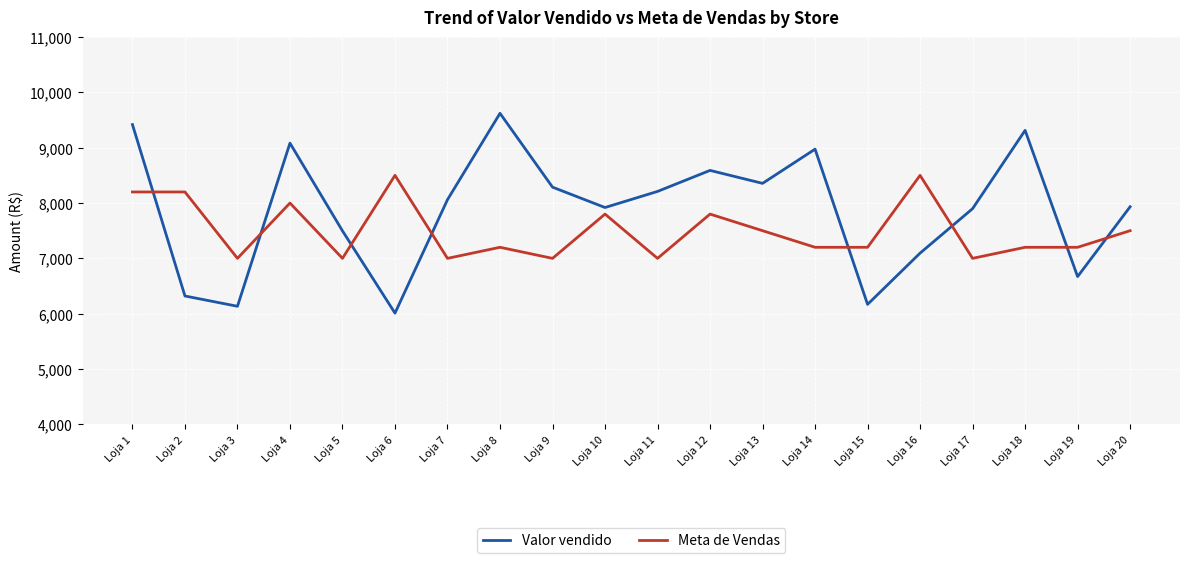

At which category is the sum across all series the highest?

Loja 1